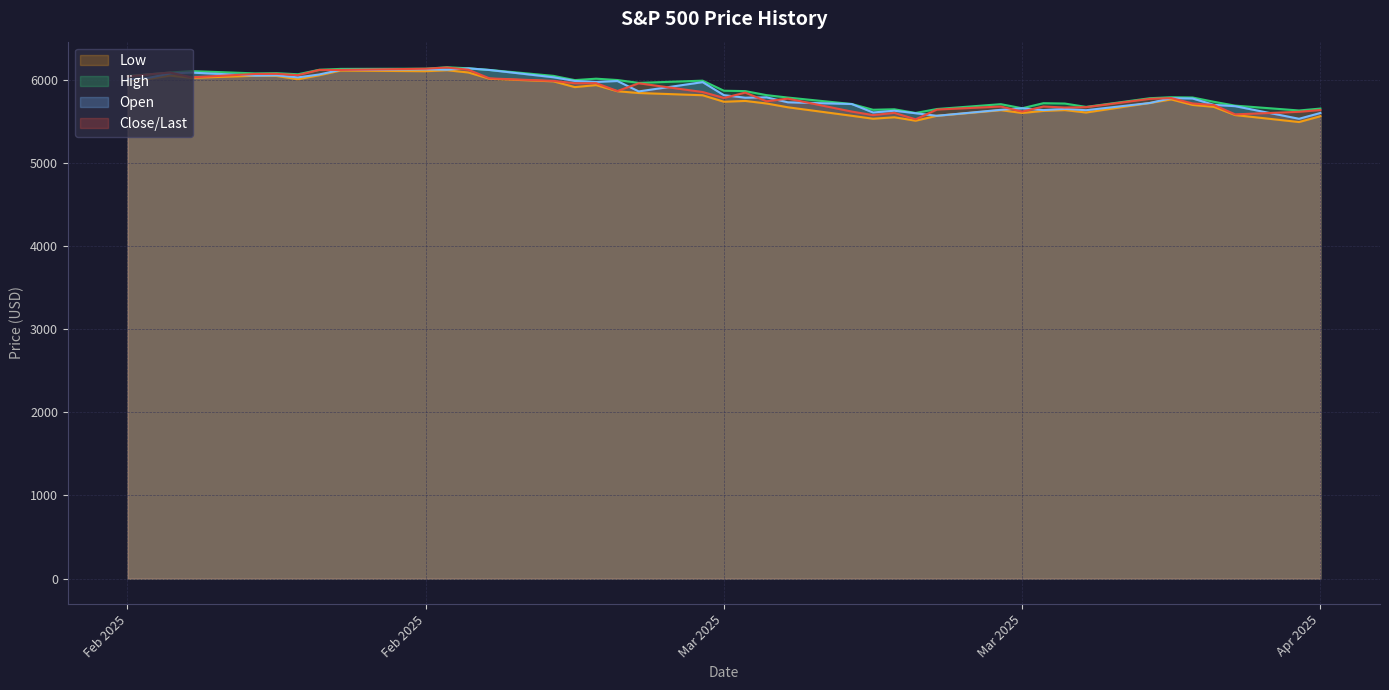

At which label does Close/Last reach its minimum?

03/13/2025